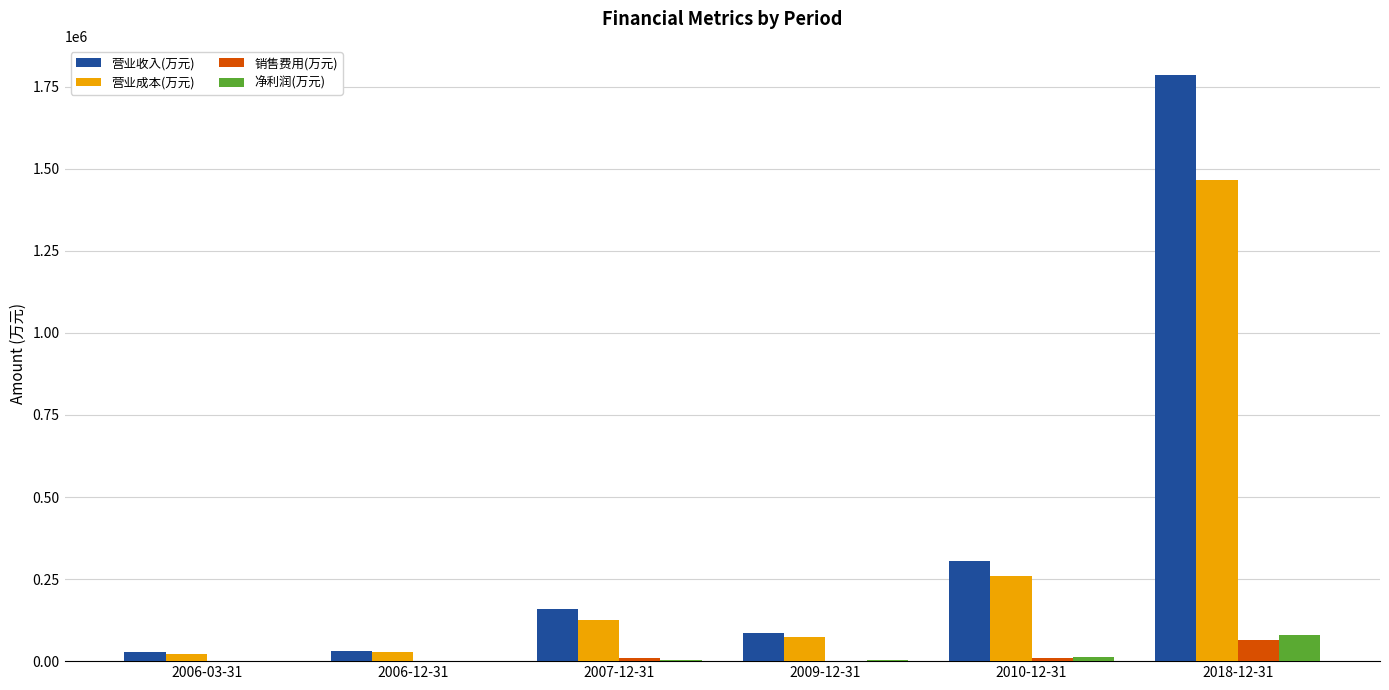

Is it true that 净利润(万元) equals 4590 at 2007-12-31?

True